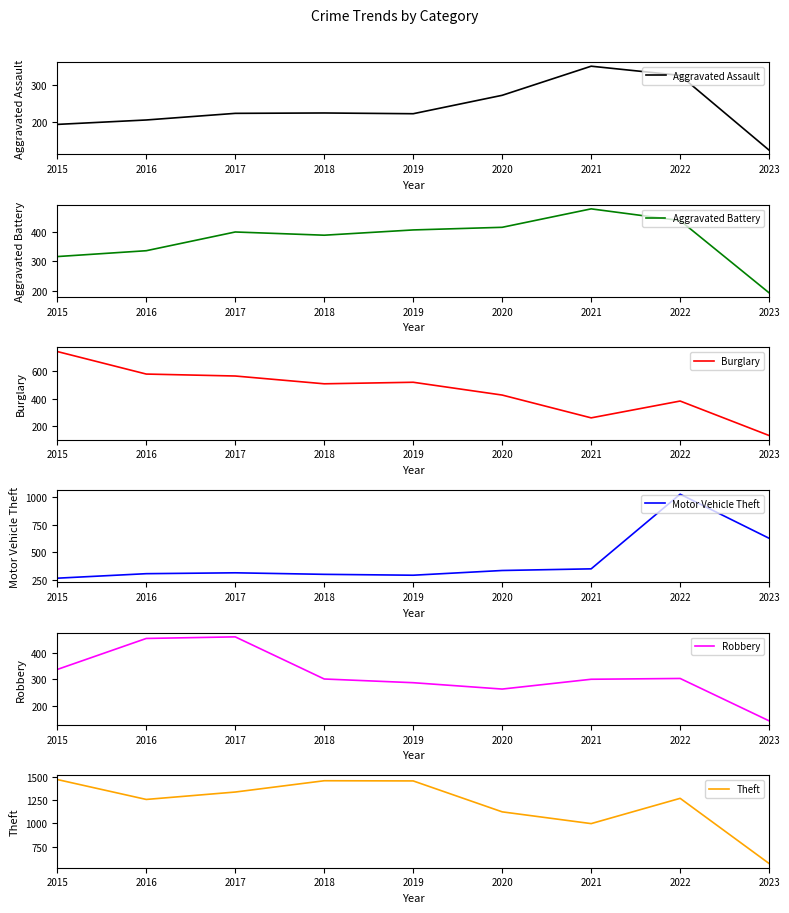

What value does the Burglary series have at 2017?

562